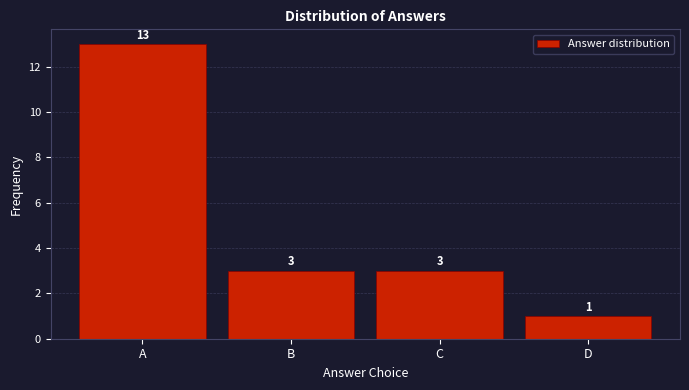

Reading left to right, what are all the values shown in this chart?

A=13	B=3	C=3	D=1